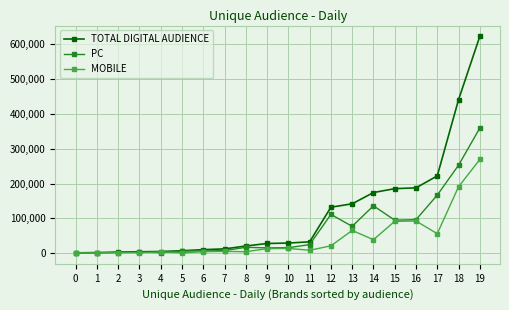

What is the value of the PC point at the 16th from the left?

94628